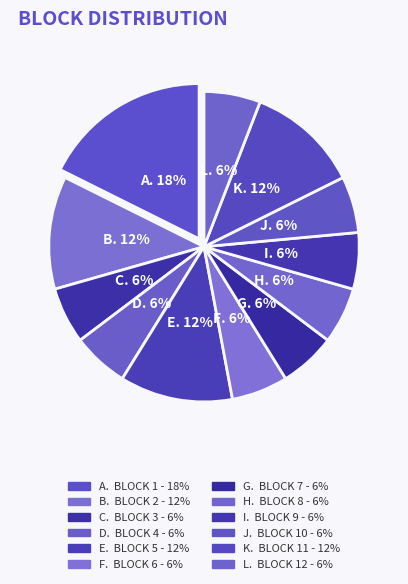

Count the number of slices in the pie.

12